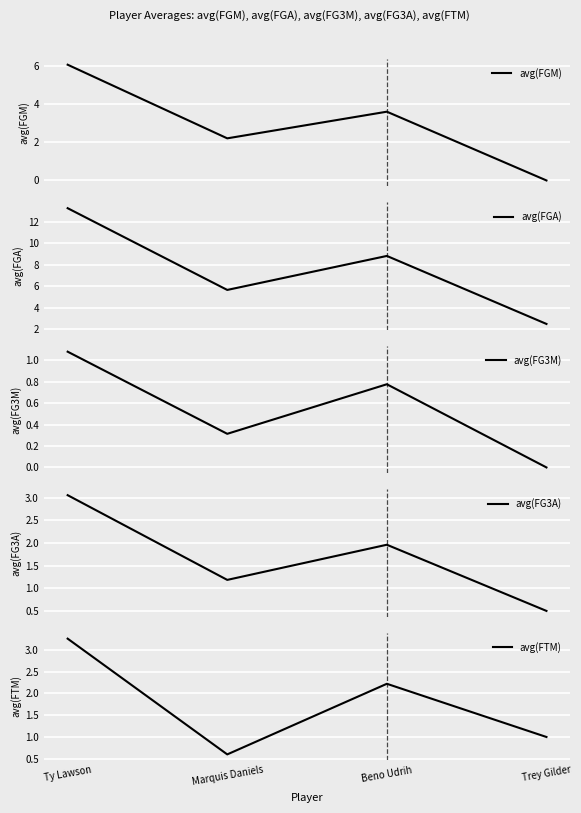

What is the difference between the maximum and minimum values in the avg(FG3M) series?

1.1